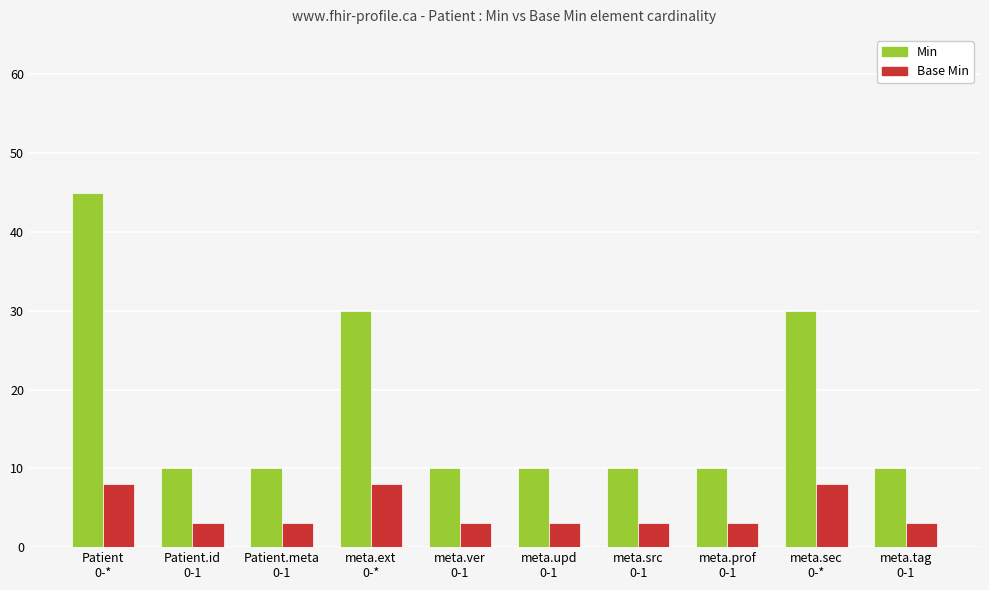

What is the greatest value displayed?

45